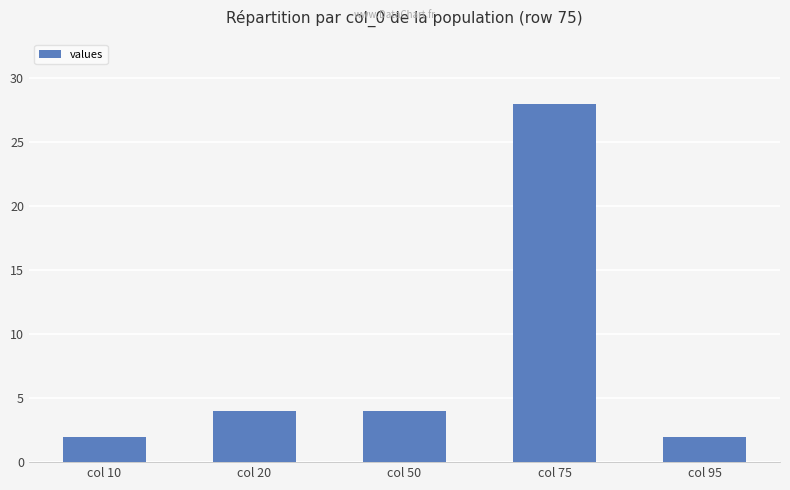

What is the ratio of the value at col 50 to the value at col 75?

0.1